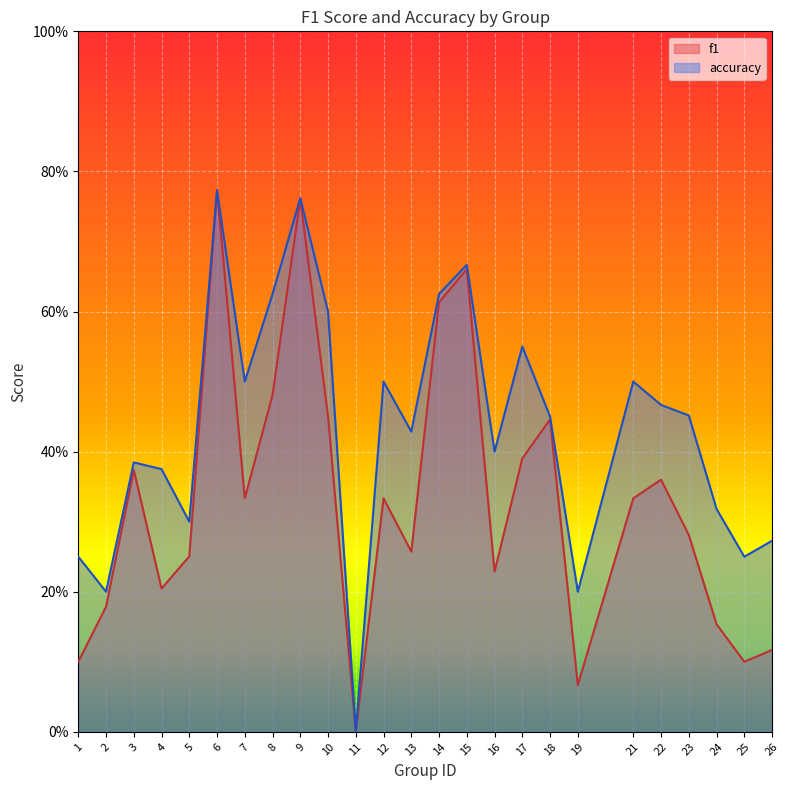

At which category is the sum across all series the highest?

6